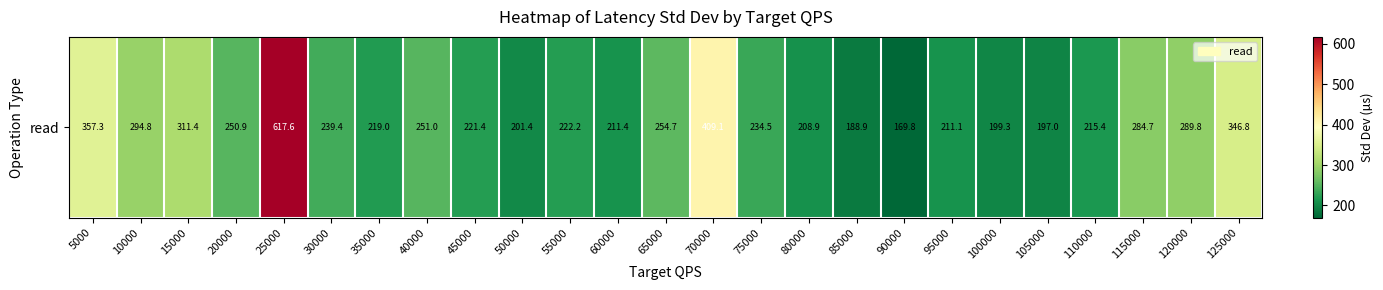

What is the average value?

264.3